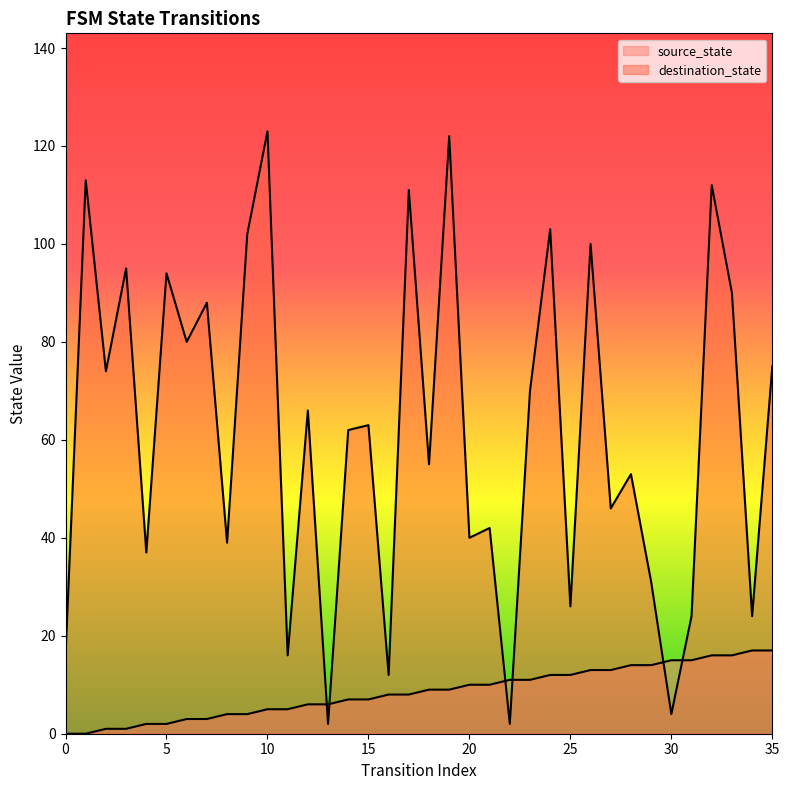

The destination_state series shows 63 at 15. True or false?

True